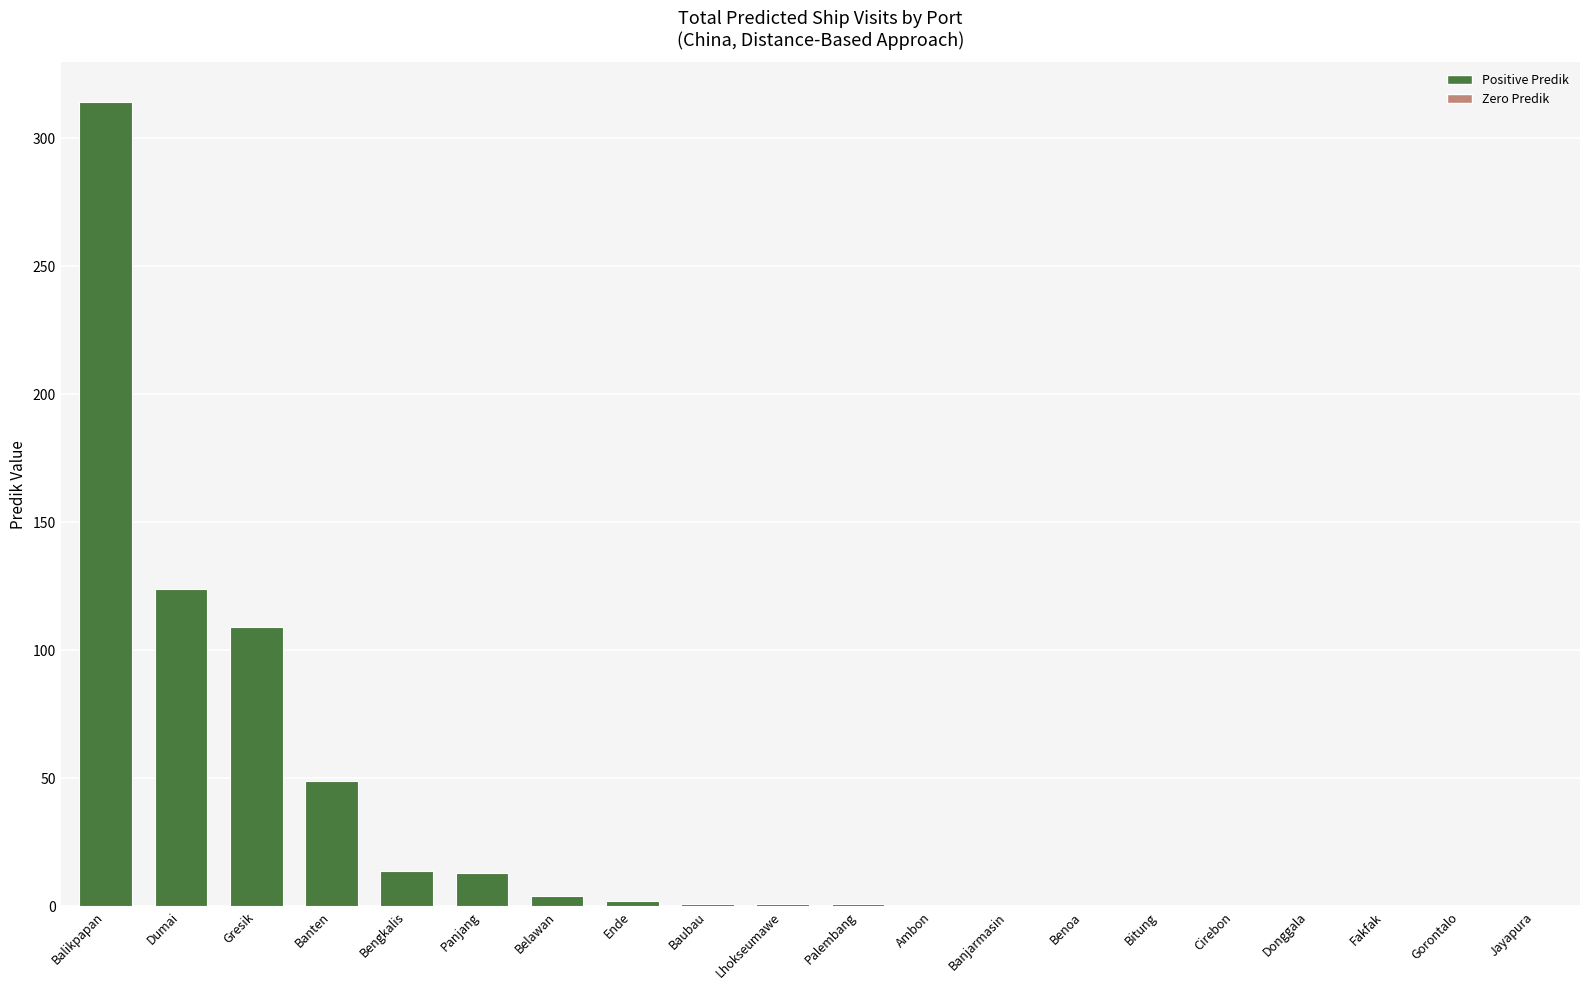

What is the greatest value displayed?

314